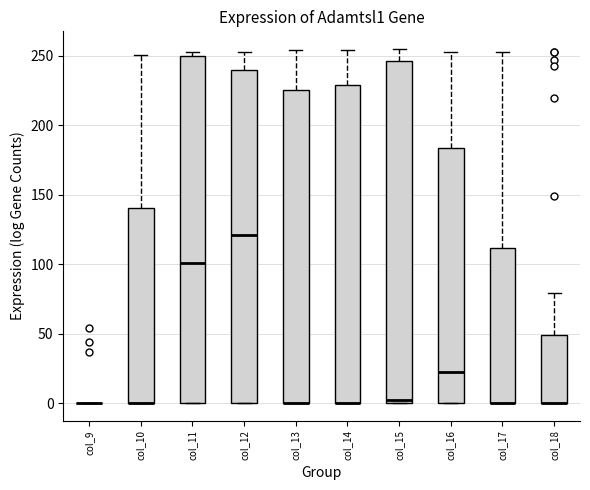

Reading left to right, read every box against the y-axis: the position of its median line, the range the box covers, and the ends of its whiskers. The values are not printed on the chart, so give them approximately, as read against the axis.

col_9: box collapsed to a line at 0, whiskers 0 to 0
col_10: median 0 (drawn on the box's lower edge), box 0 to 140, whiskers 0 to 250
col_11: median 100, box 0 to 250, whiskers 0 to 255
col_12: median 120, box 0 to 240, whiskers 0 to 255
col_13: median 0 (drawn on the box's lower edge), box 0 to 225, whiskers 0 to 255
col_14: median 0 (drawn on the box's lower edge), box 0 to 230, whiskers 0 to 255
col_15: median 0 (just above the box's lower edge), box 0 to 245, whiskers 0 to 255
col_16: median 20, box 0 to 185, whiskers 0 to 255
col_17: median 0 (drawn on the box's lower edge), box 0 to 110, whiskers 0 to 255
col_18: median 0 (drawn on the box's lower edge), box 0 to 50, whiskers 0 to 80